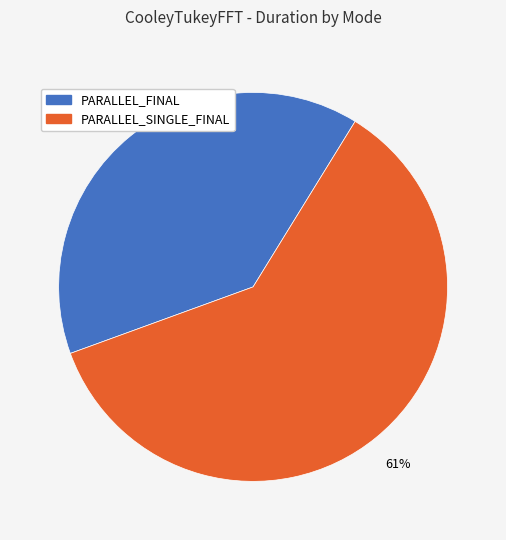

How many segments does this pie chart have?

2